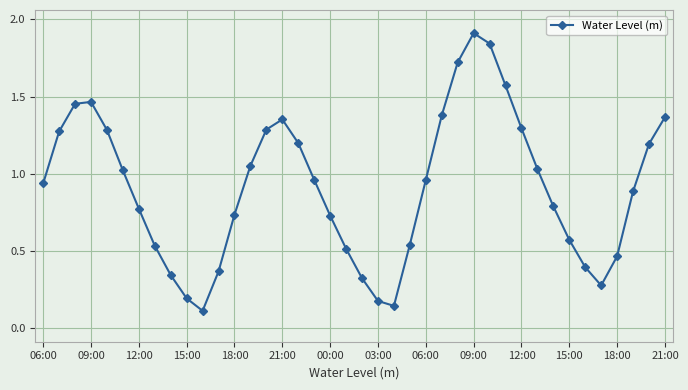

What is the greatest value displayed?

1.9